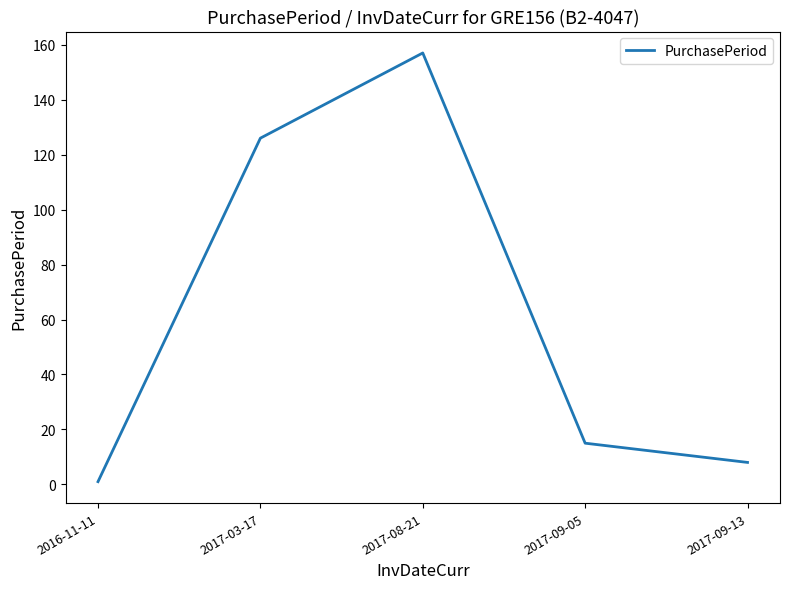

Read the value at 2017-09-05, to the nearest 5.

15